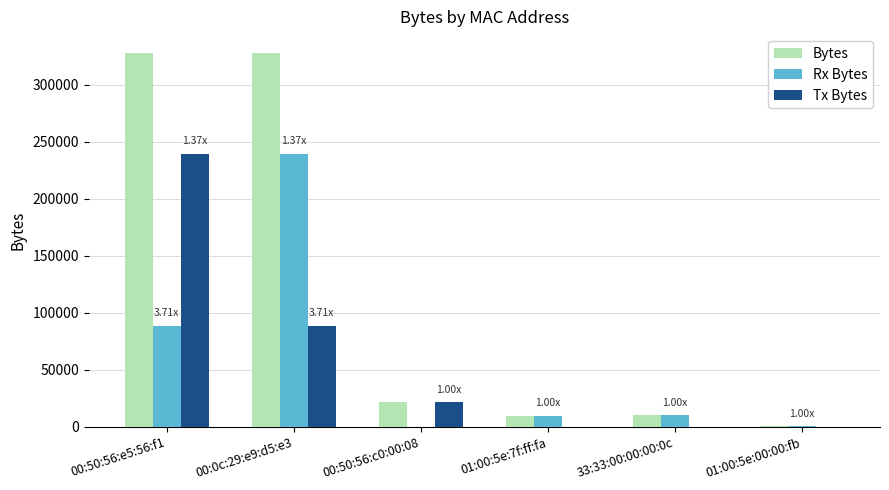

Where does the Tx Bytes series first go above 21696?

00:50:56:e5:56:f1